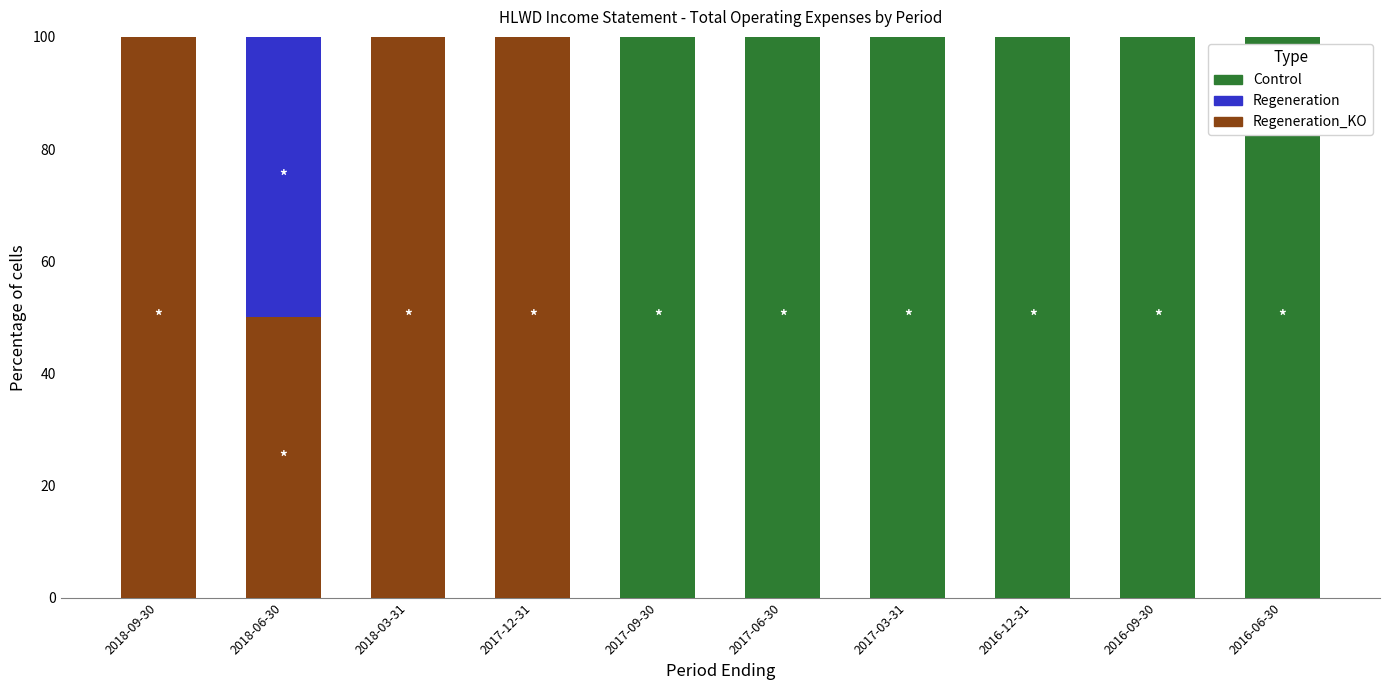

What is the total value across all series at 2016-06-30?

100